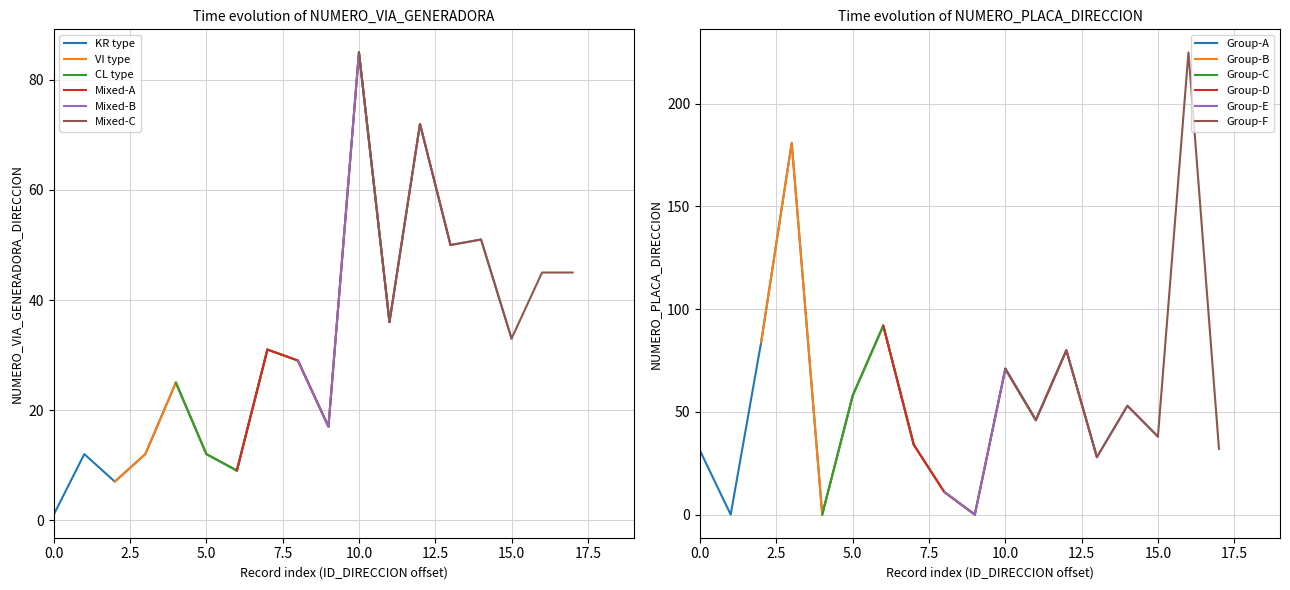

Is it true that KR type equals 1 at 0.0?

True